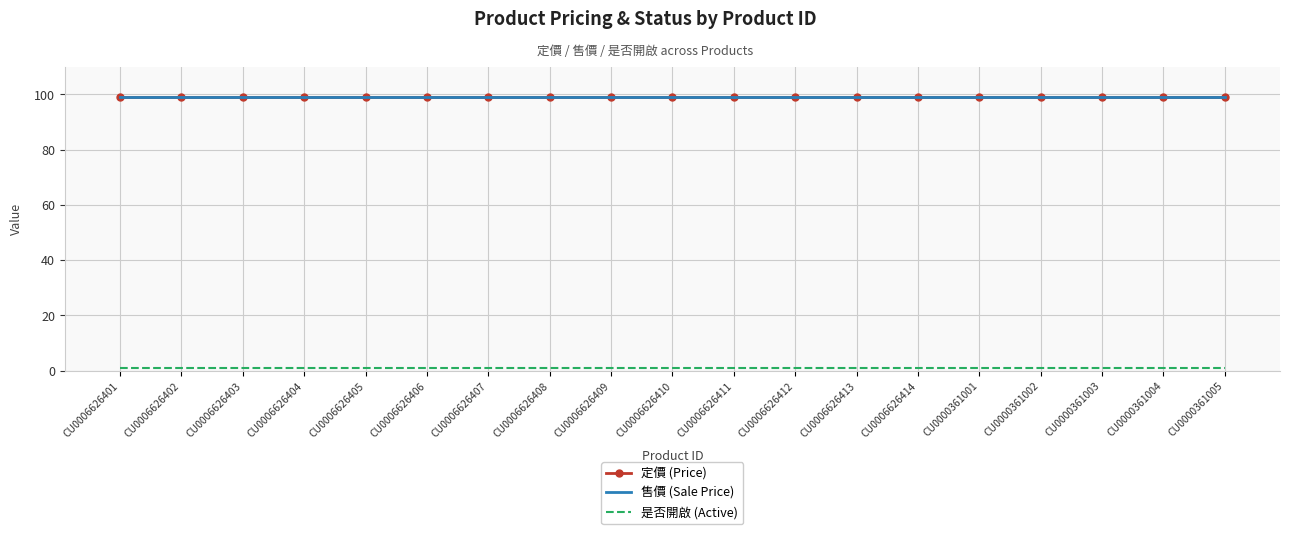

True or false: 是否開啟 (Active) has a value of 1 at CU0006626402.

True